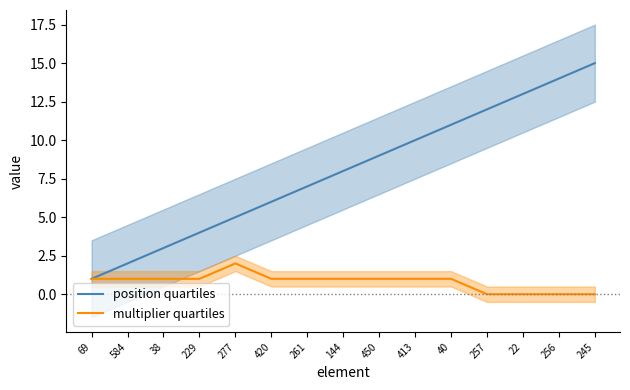

What are all the series names shown in the legend?

position quartiles, multiplier quartiles